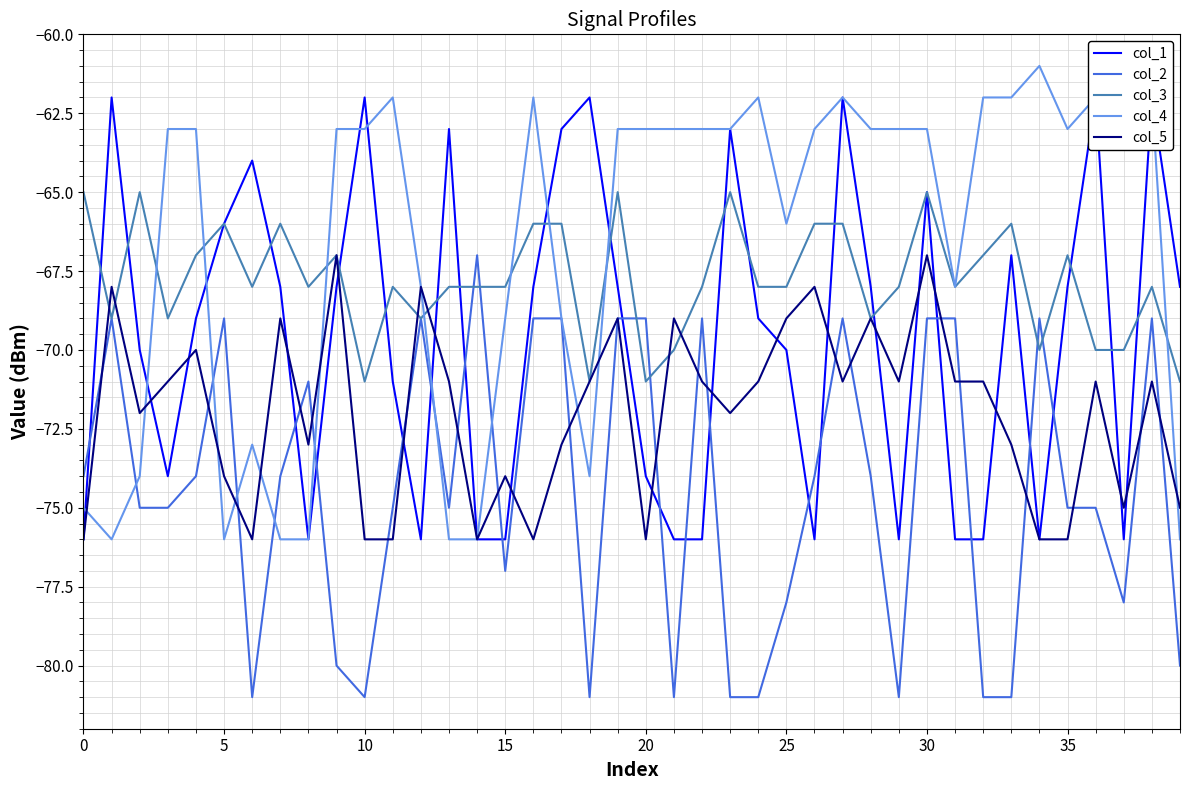

What is the sum of the col_5 values at 16 and 37?

-151